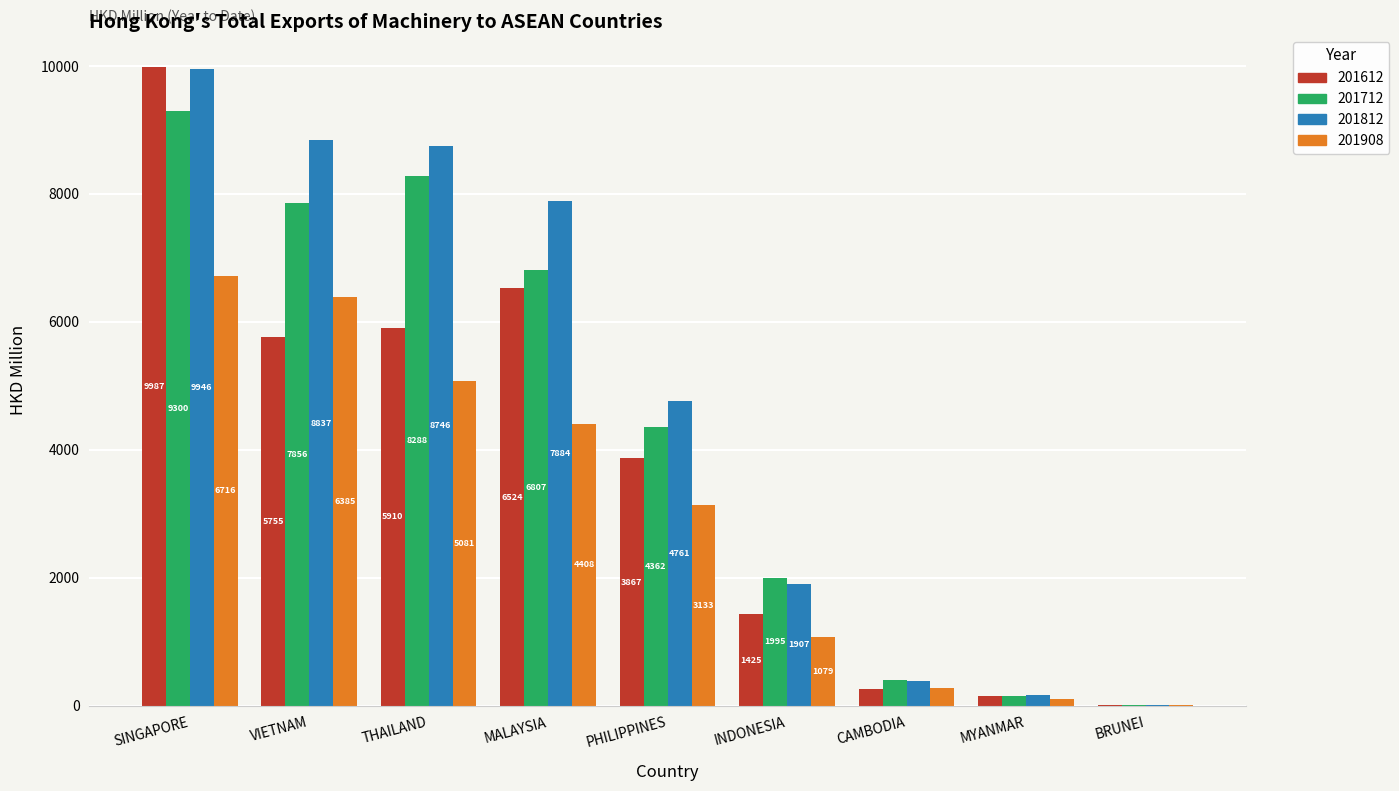

What are all the series names shown in the legend?

201612, 201712, 201812, 201908